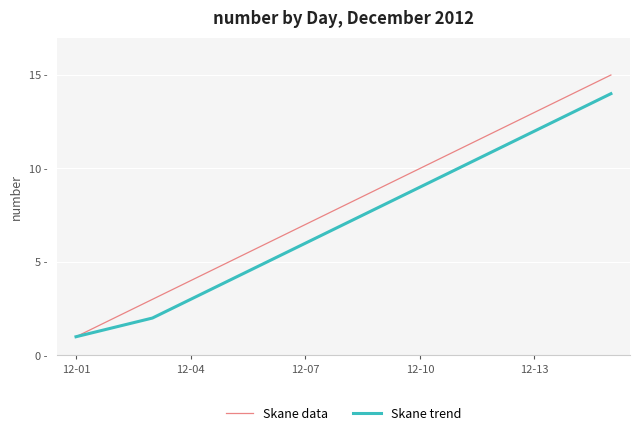

At which label does Skane trend reach its minimum?

12-01